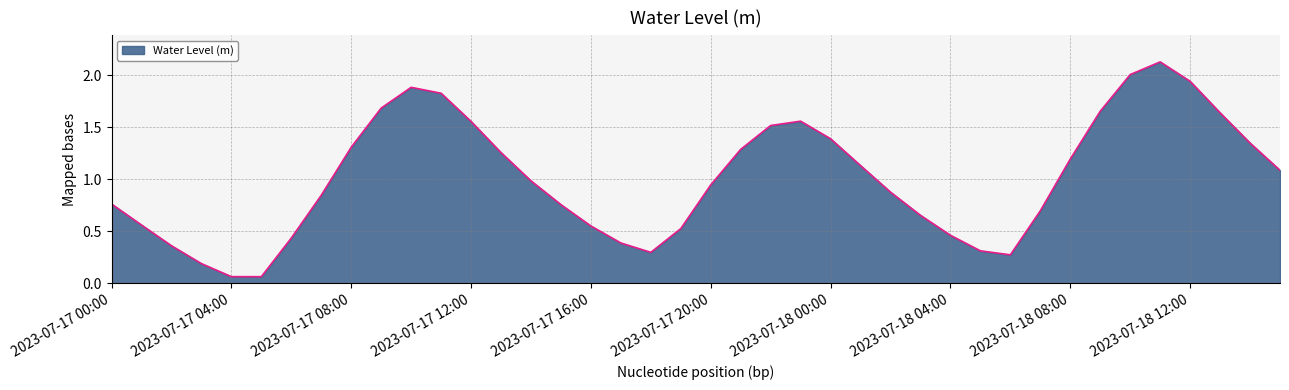

Does the chart display data point markers on the line(s)?

No